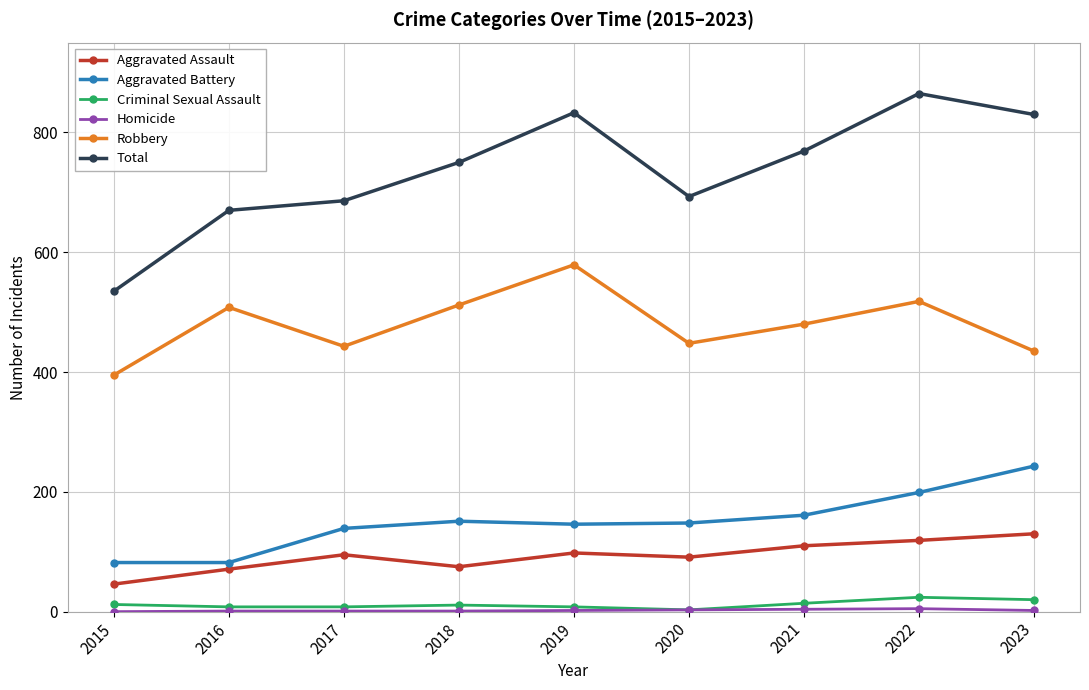

What is the value of the Aggravated Assault point at the 3rd from the left?

95